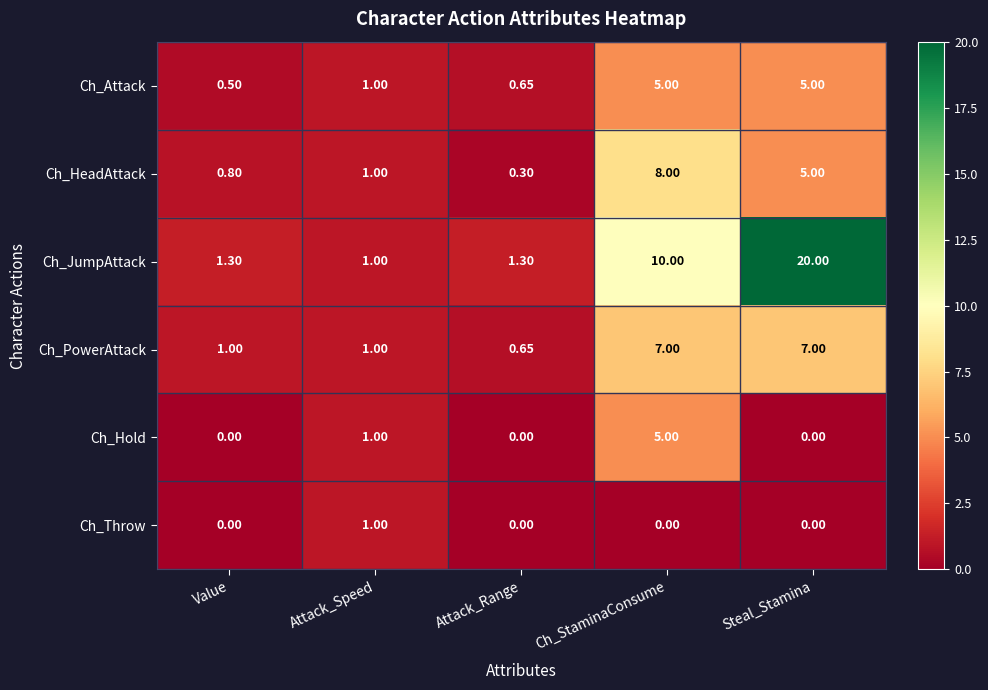

At how many categories does at least one series exceed 9?

2